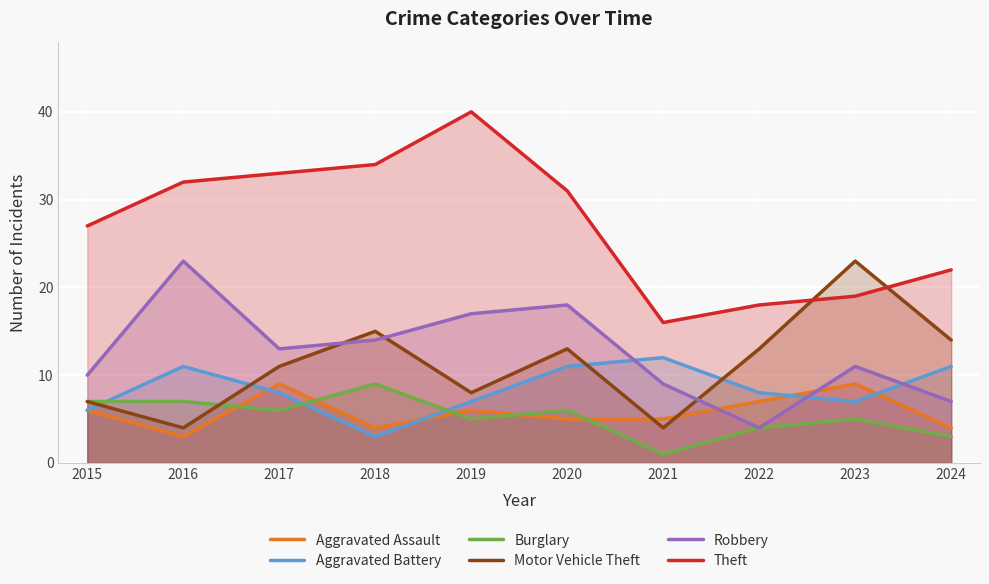

Where does the Aggravated Assault series first go above 6?

2017